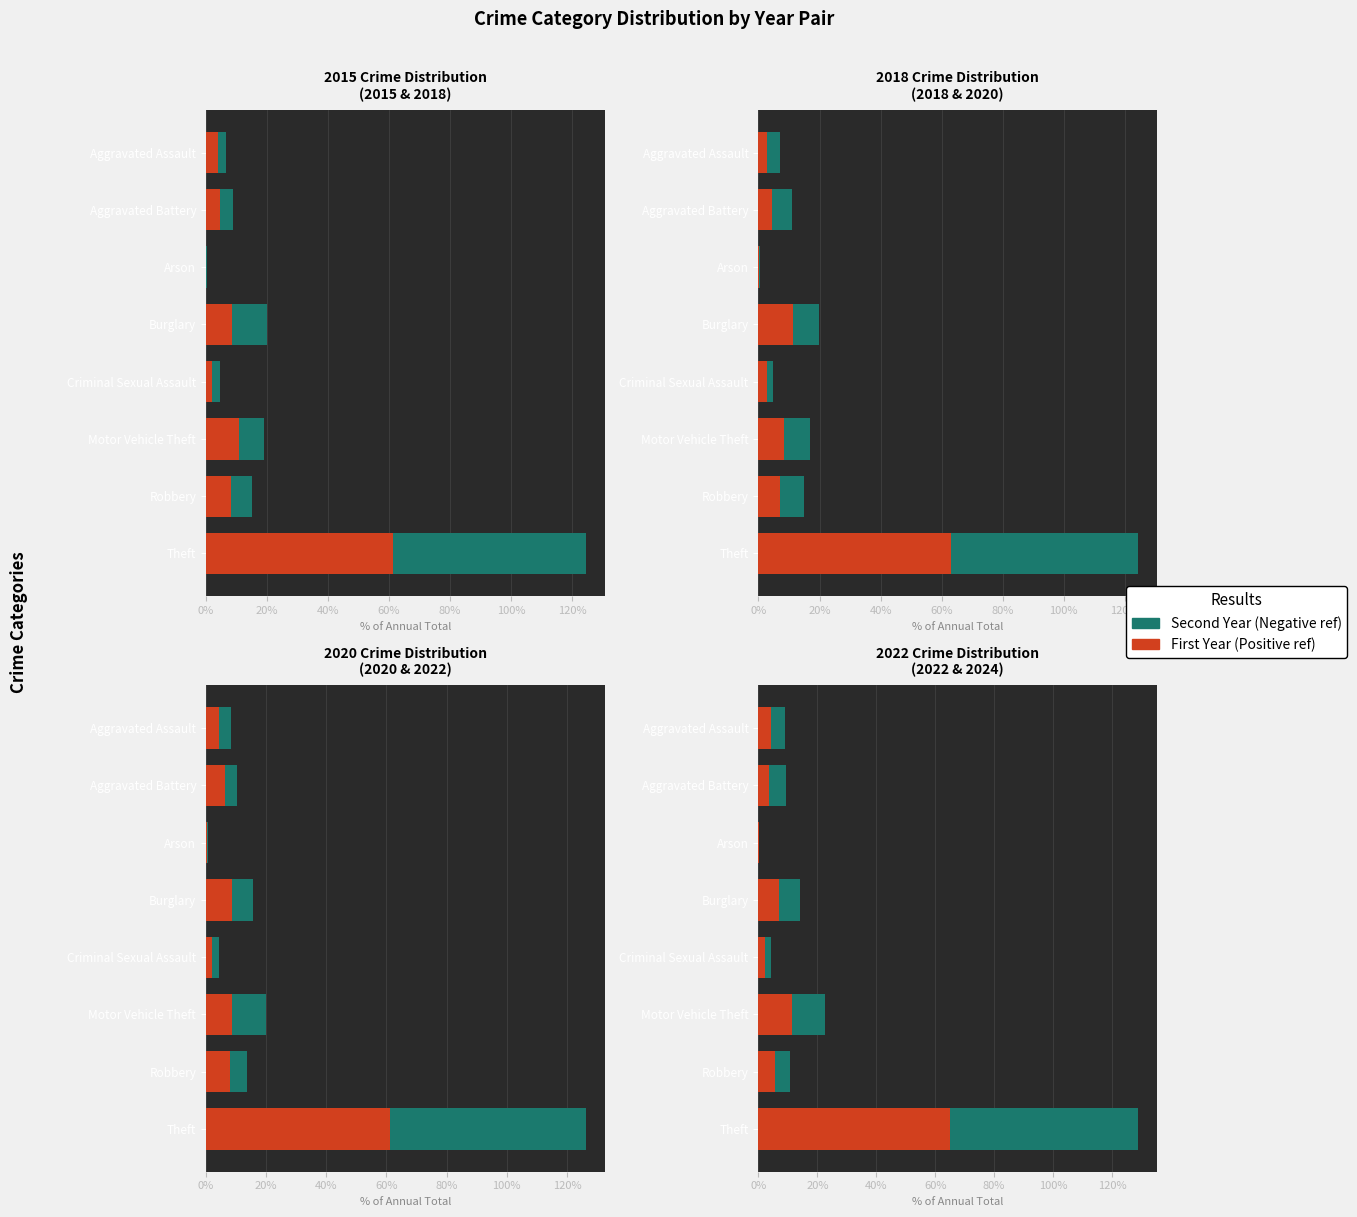

Which has a higher value, Robbery or Aggravated Battery?

Robbery